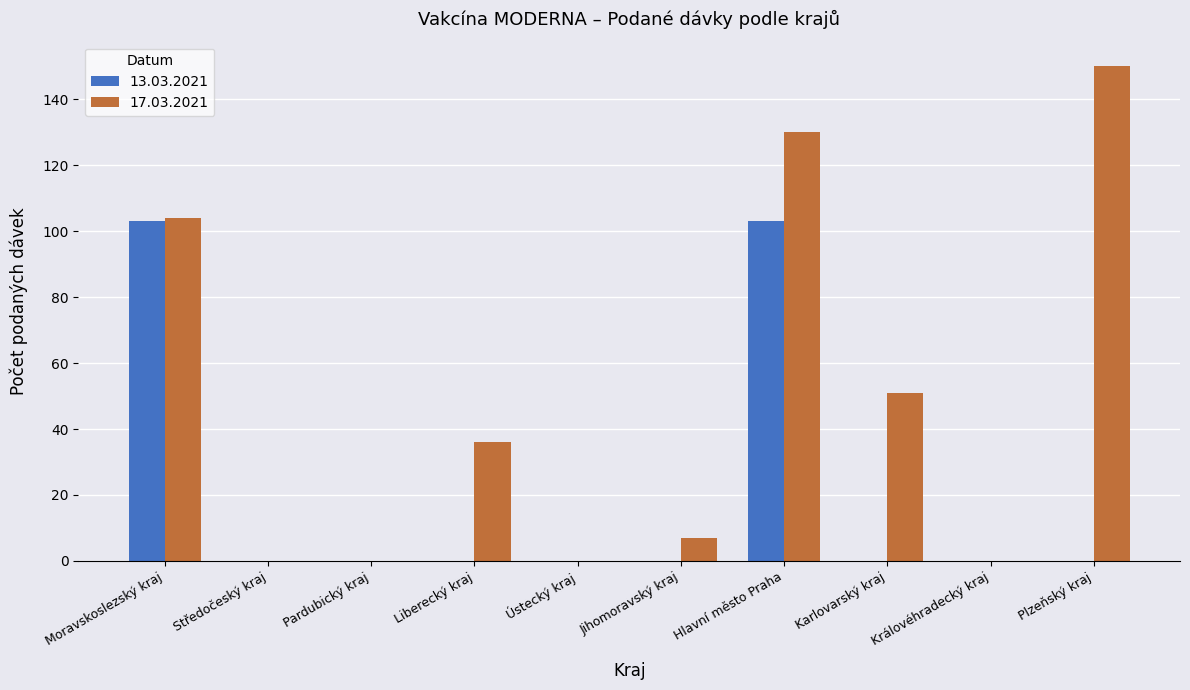

Which series has the largest total across all categories?

17.03.2021